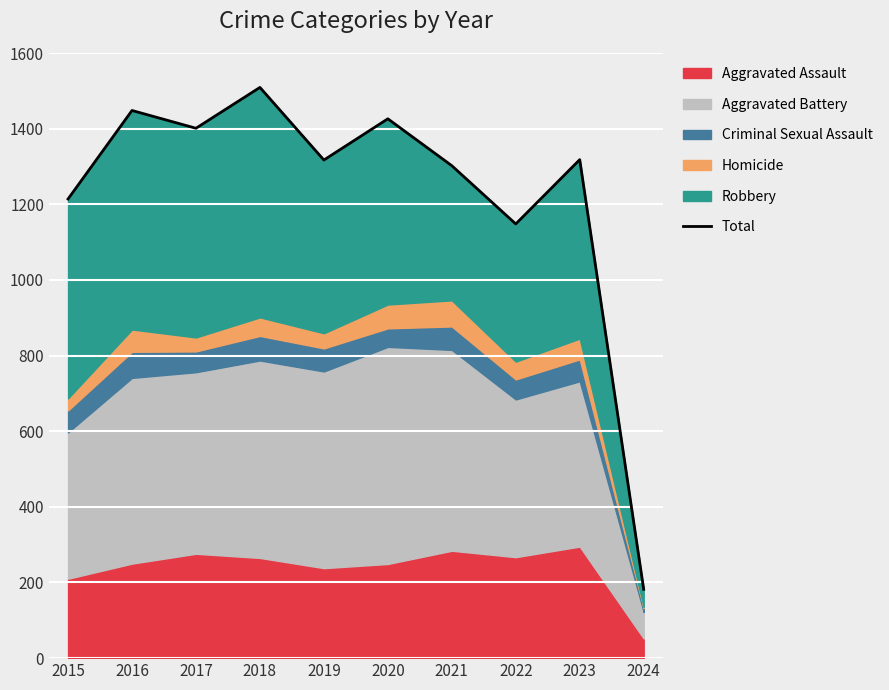

Reading right to left, extract all data points from this chart.

2024=182	2023=1318	2022=1148	2021=1302	2020=1426	2019=1317	2018=1509	2017=1401	2016=1448	2015=1214